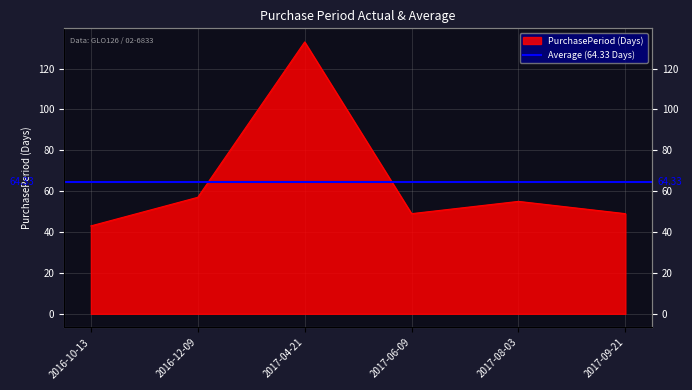

What is the maximum value shown in the chart?

133